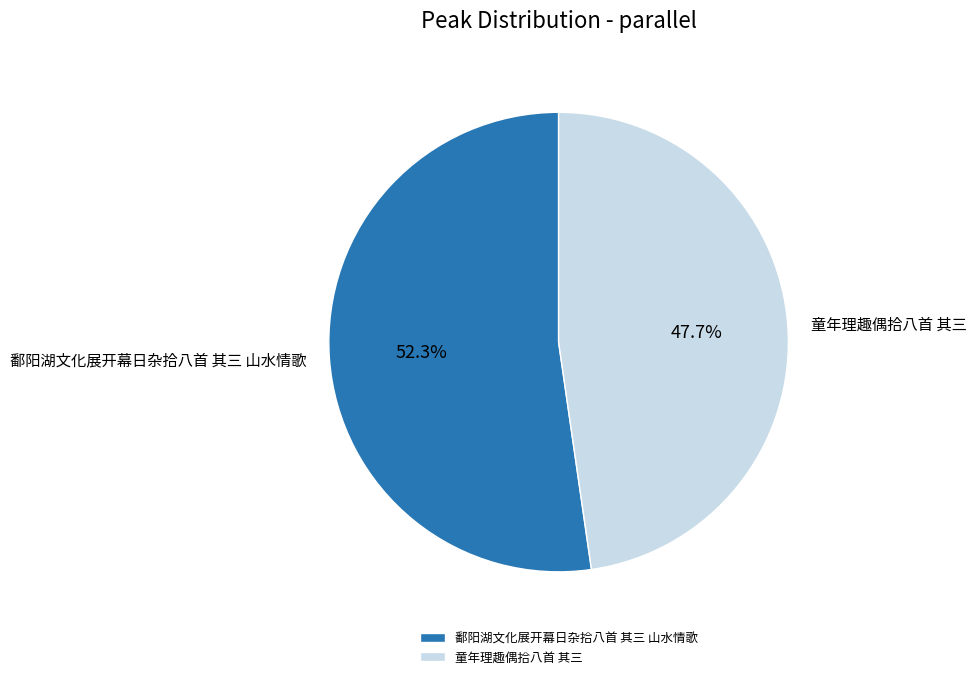

Does any single category account for the majority?

Yes